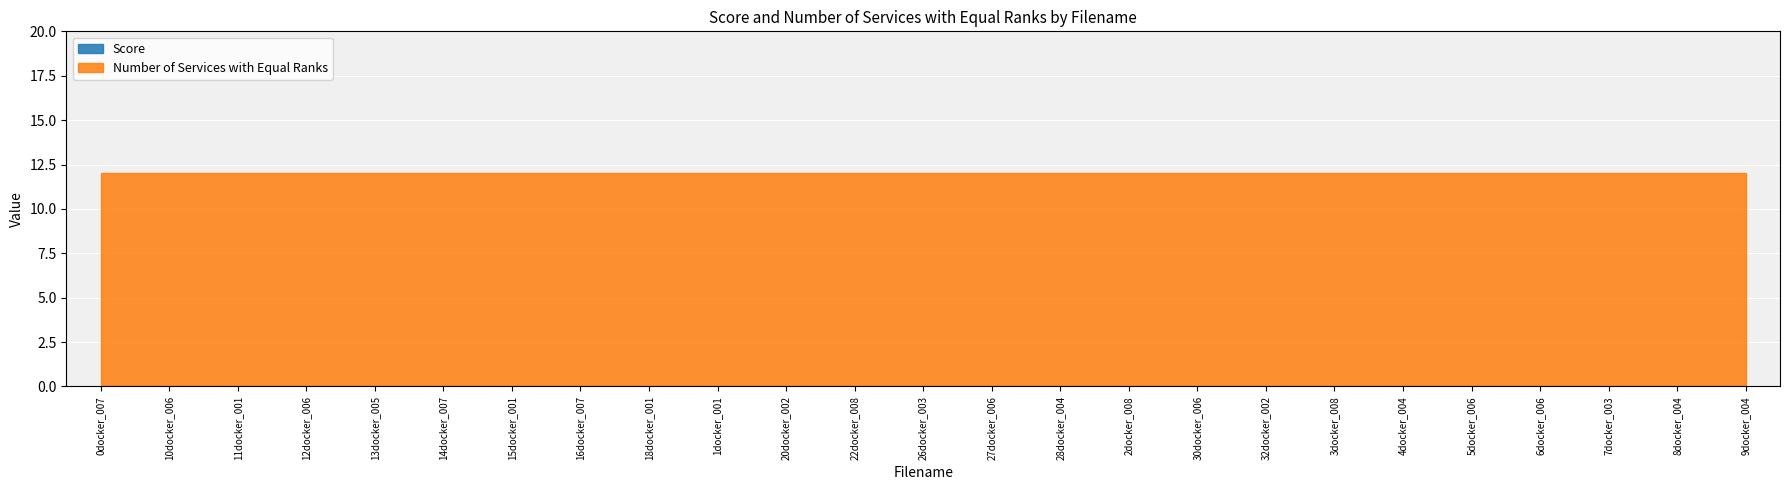

What is the total value across all series at 11docker_001?

12